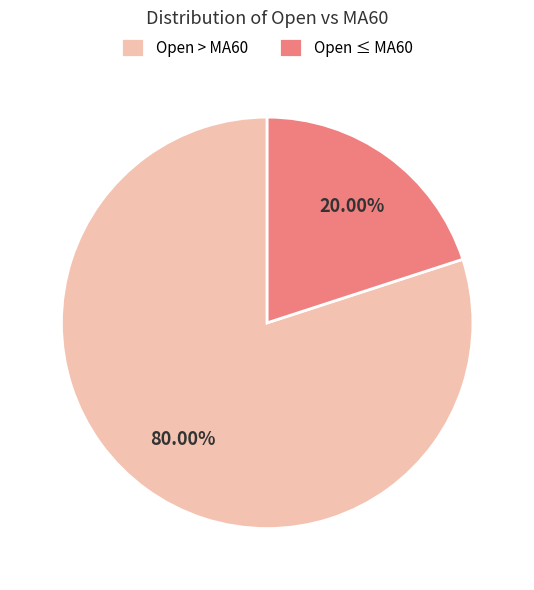

Between Open ≤ MA60 and Open > MA60, which is larger?

Open > MA60